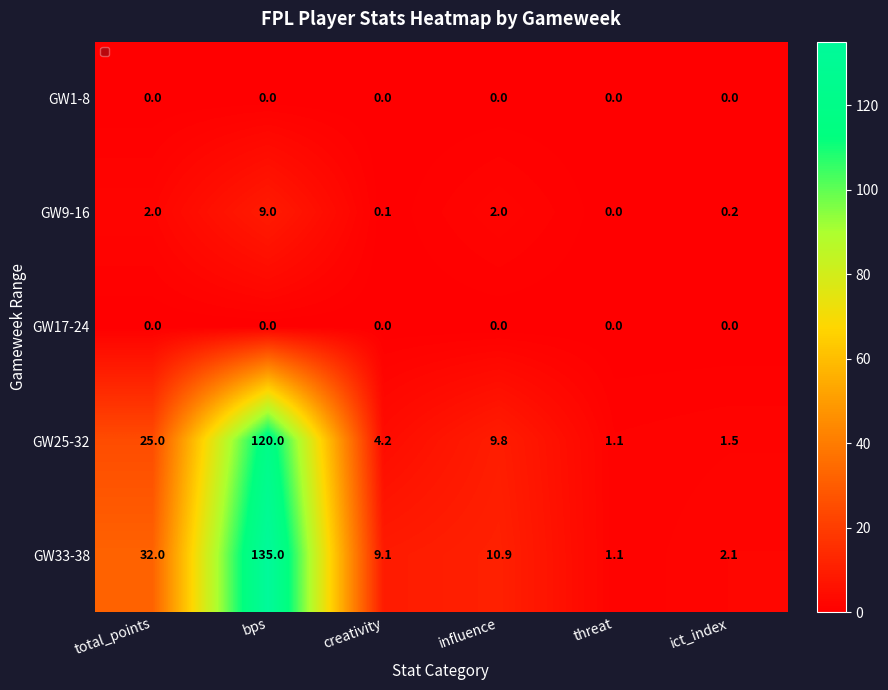

How many data points does each series have?

6